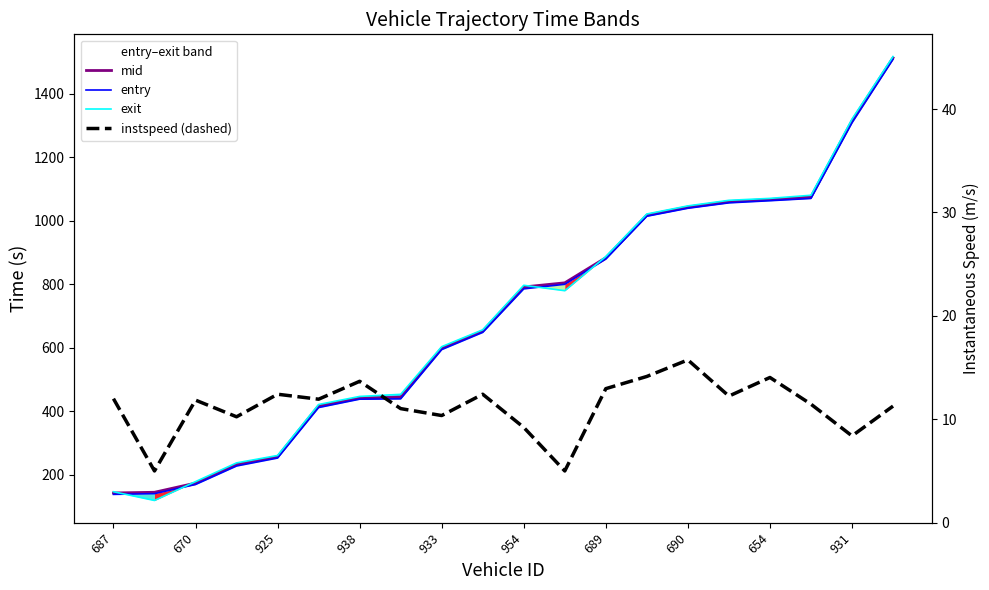

Reading left to right, extract all data points from this chart.

mid: 143.1	145.2	174.2	233.2	257.2	417.4	442.1	444.0	599.1	652.6	791.3	804.3	883.3	1017.5	1043.0	1060.1	1066.6	1074.4	1314.1	1512.2
entry: 138.7	140.9	169.8	227.9	253.0	411.9	438.2	439.3	594.2	648.3	785.3	799.7	879.1	1013.9	1039.0	1056.0	1062.7	1069.8	1307.7	1507.7
exit: 147.0	119.5	178.8	237.8	261.1	421.5	446.8	453.4	603.4	656.5	796.6	779.5	887.1	1020.9	1046.4	1064.0	1070.1	1079.9	1319.6	1516.4
instspeed (dashed): 12.0	5.0	11.8	10.2	12.4	11.9	13.7	11.0	10.4	12.4	9.2	5.0	13.0	14.1	15.7	12.2	14.0	11.5	8.4	11.3